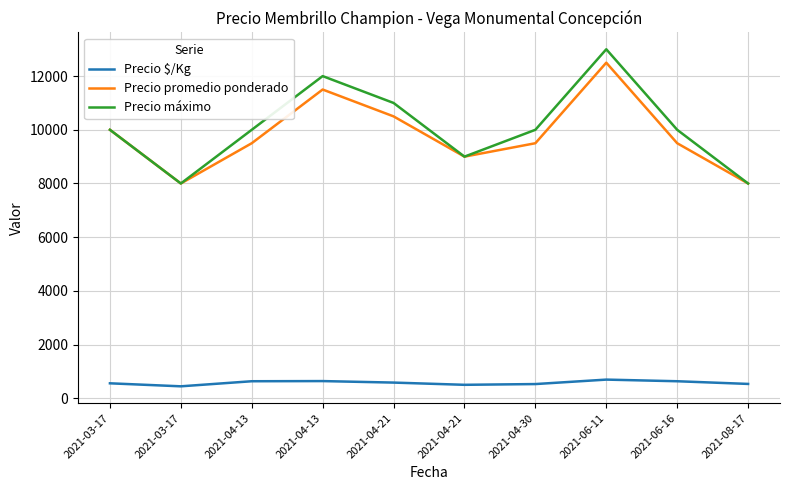

What is the difference between the maximum and minimum values in the Precio promedio ponderado series?

4500